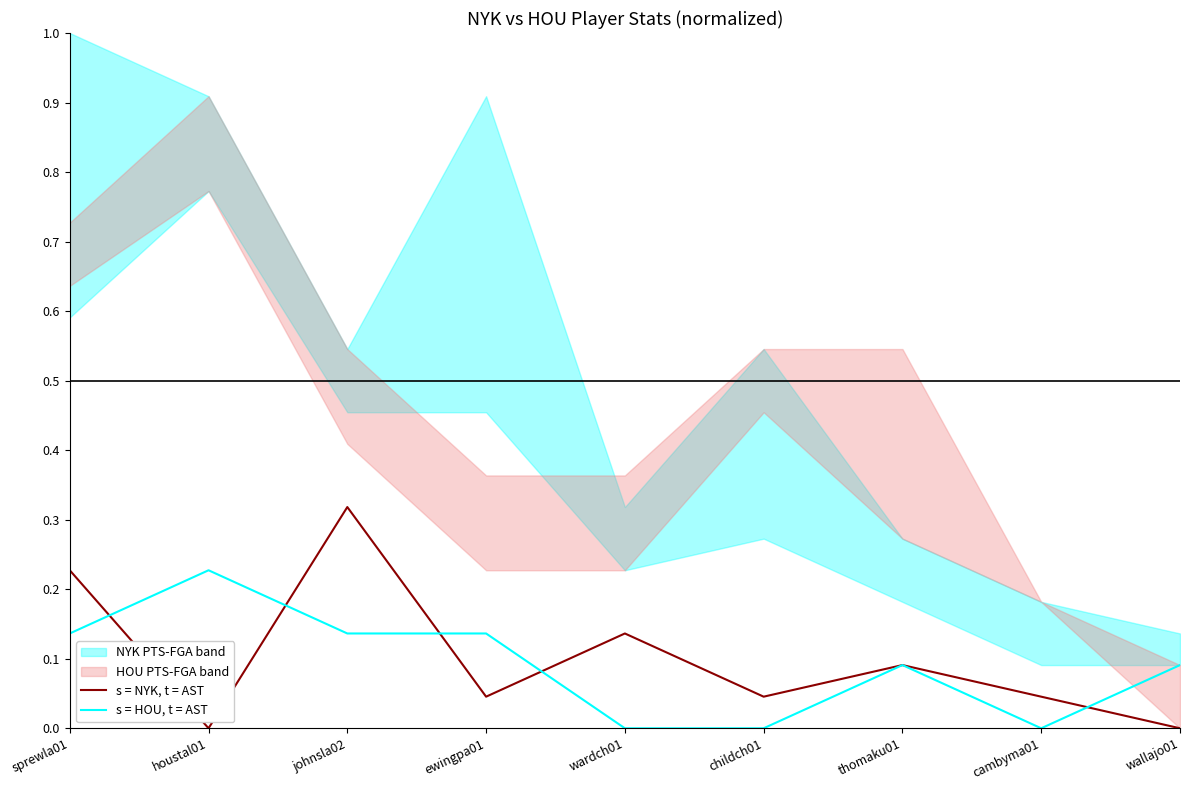

How many intersections are there between s = NYK, t = AST and s = HOU, t = AST?

5